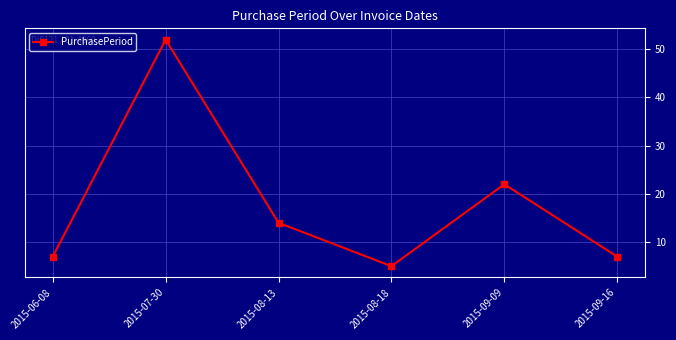

What is the sum of all values?

107